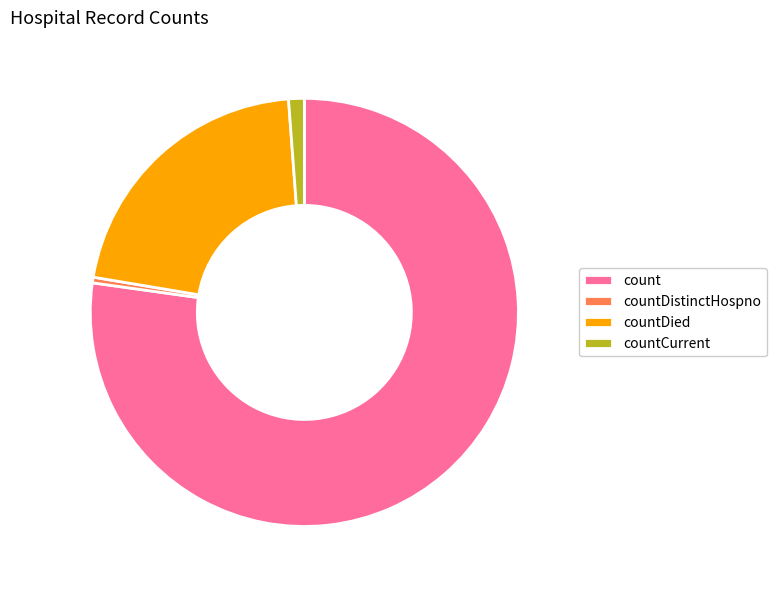

Does any single category account for the majority?

Yes